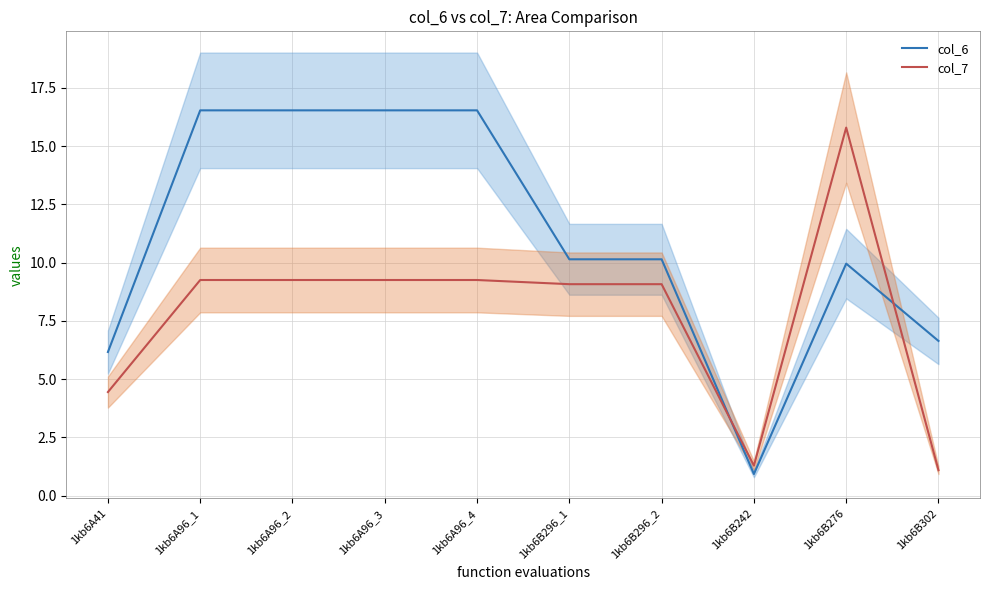

What is the value of the col_7 point at the 2nd from the left?

9.3